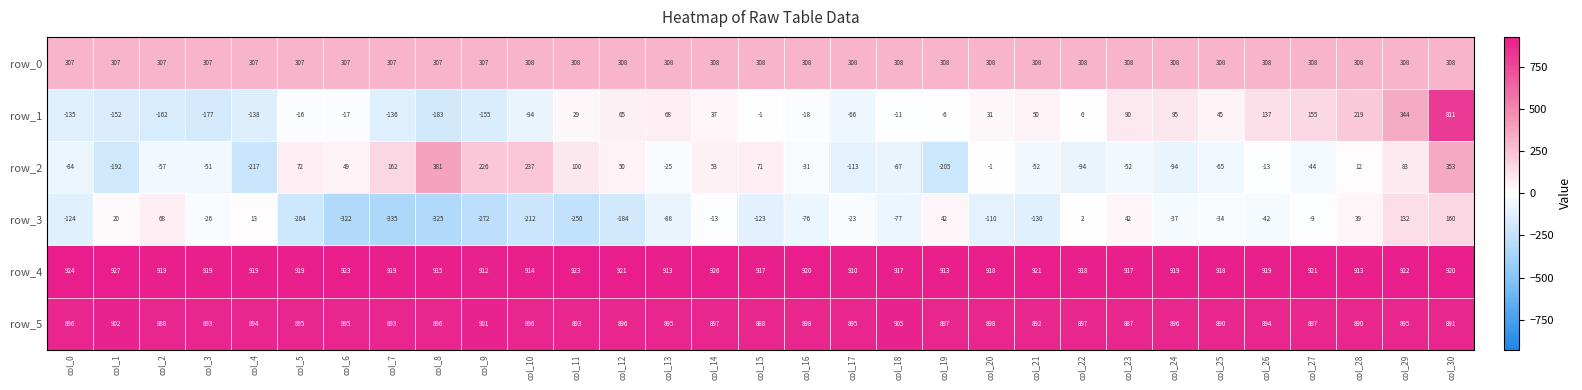

True or false: row_1 has a value of -212 at col_0.

False